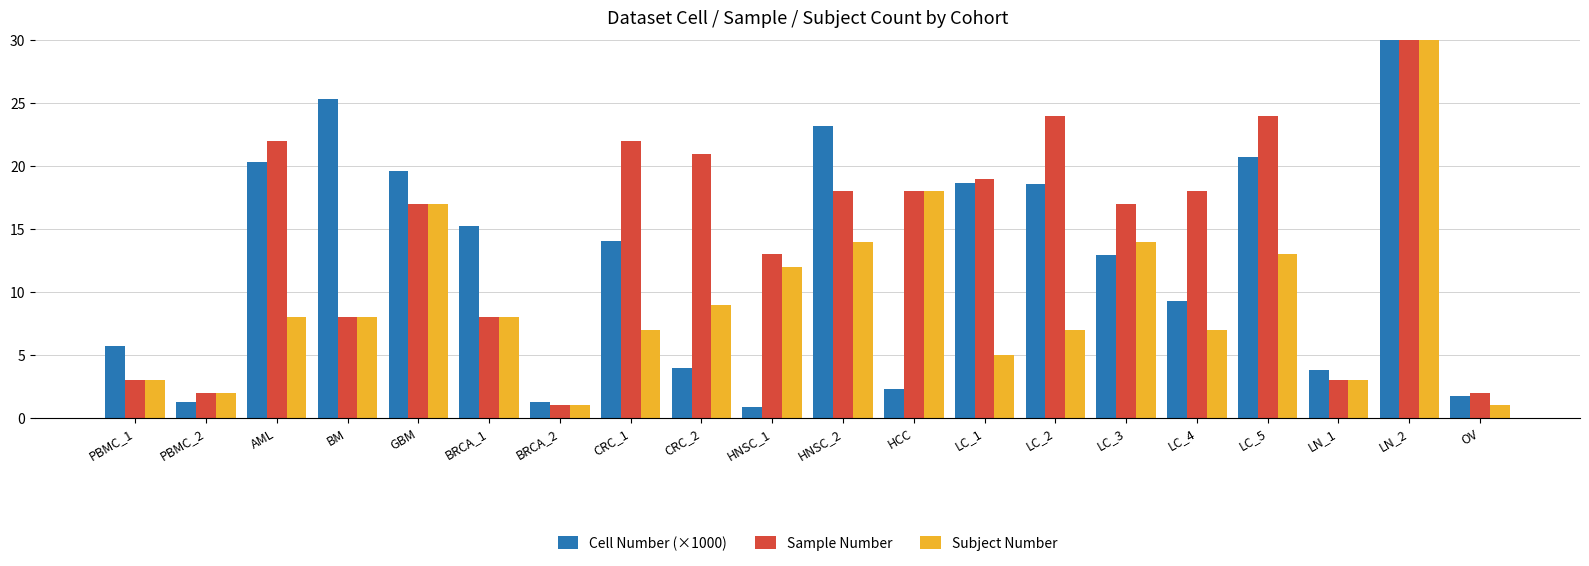

What is the difference between the highest and lowest values at HNSC_1?

12.2